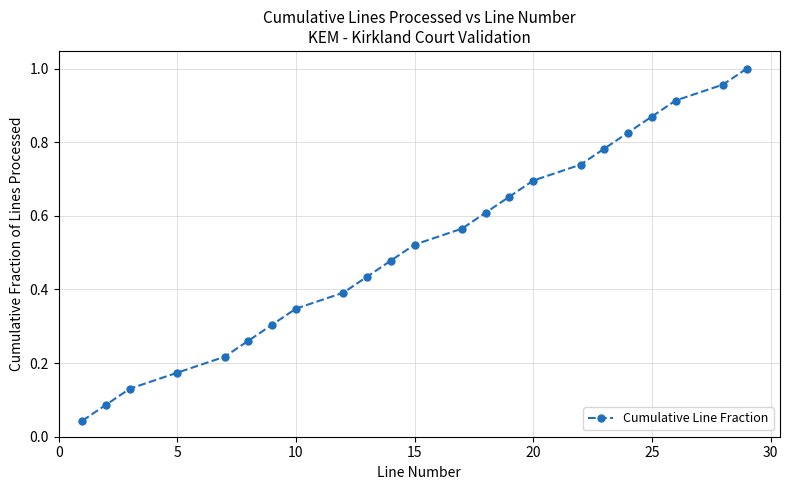

True or false: the data has more than 1 interior local peaks.

False